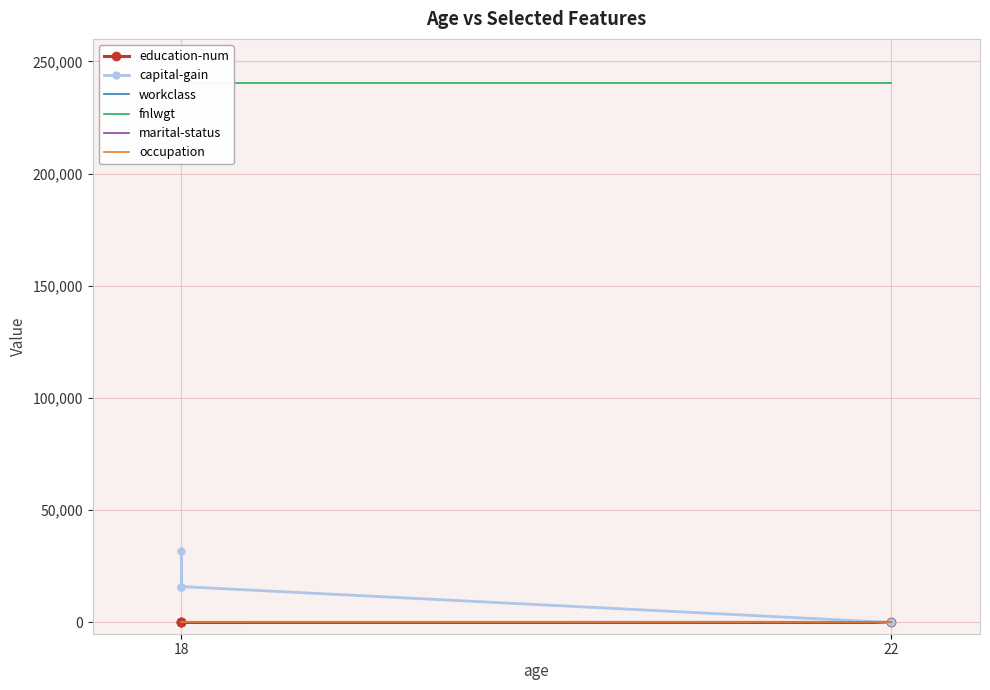

Which label corresponds to the smallest value in the chart?

22